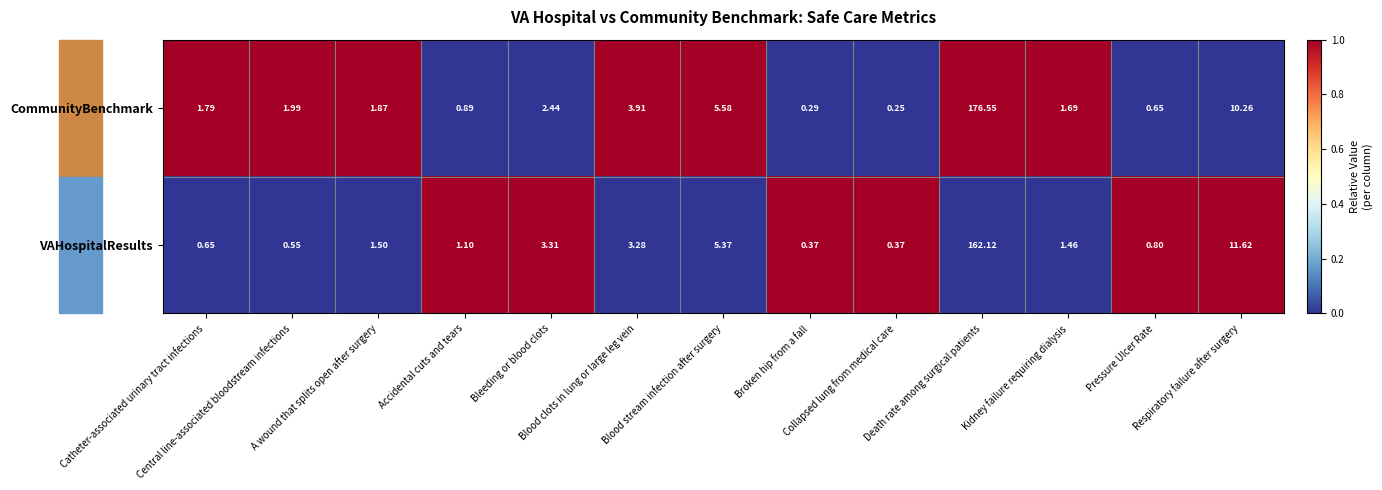

What is the spread (max minus min) of values at Respiratory failure after surgery?

1.4